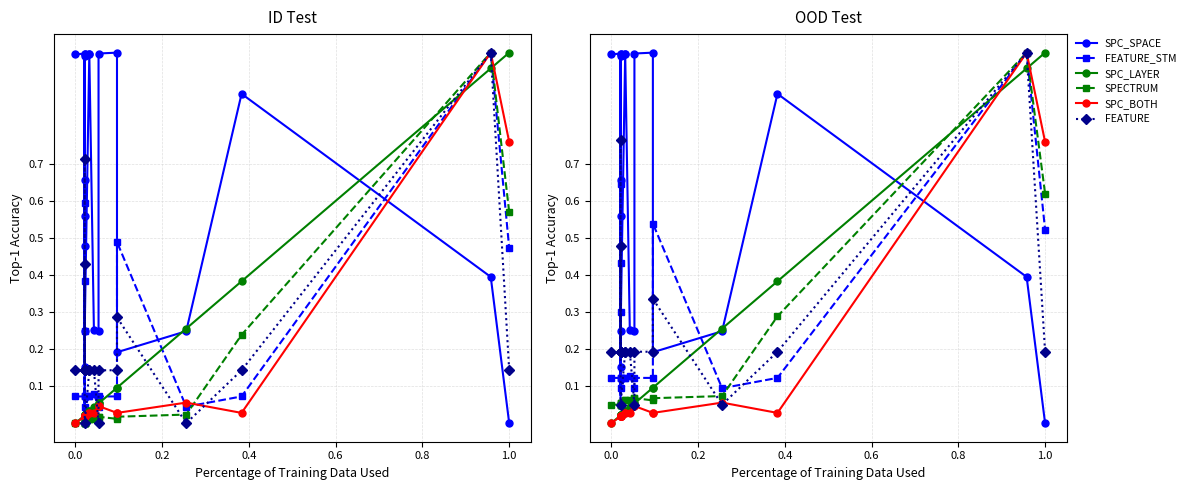

Which series has the largest range (max minus min)?

SPC_SPACE